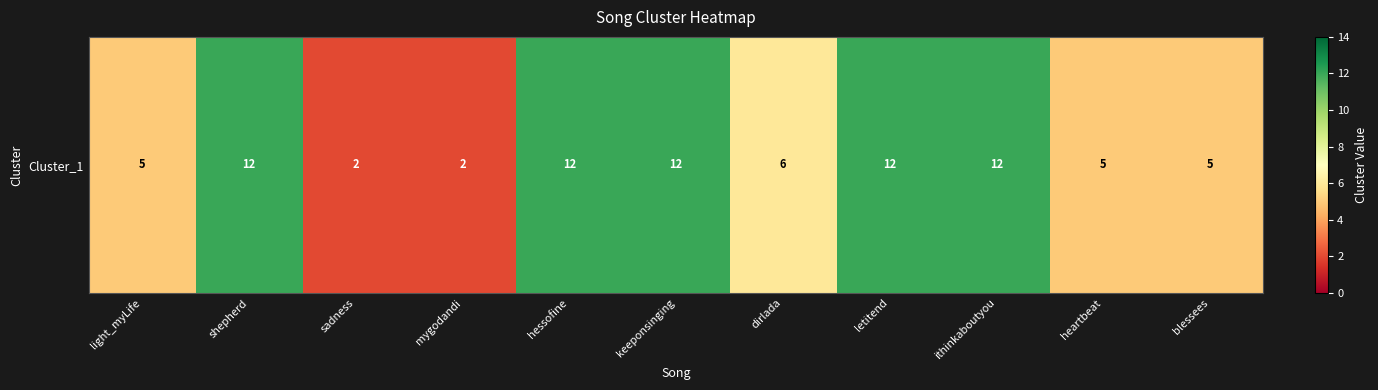

What is the minimum value shown in the chart?

2